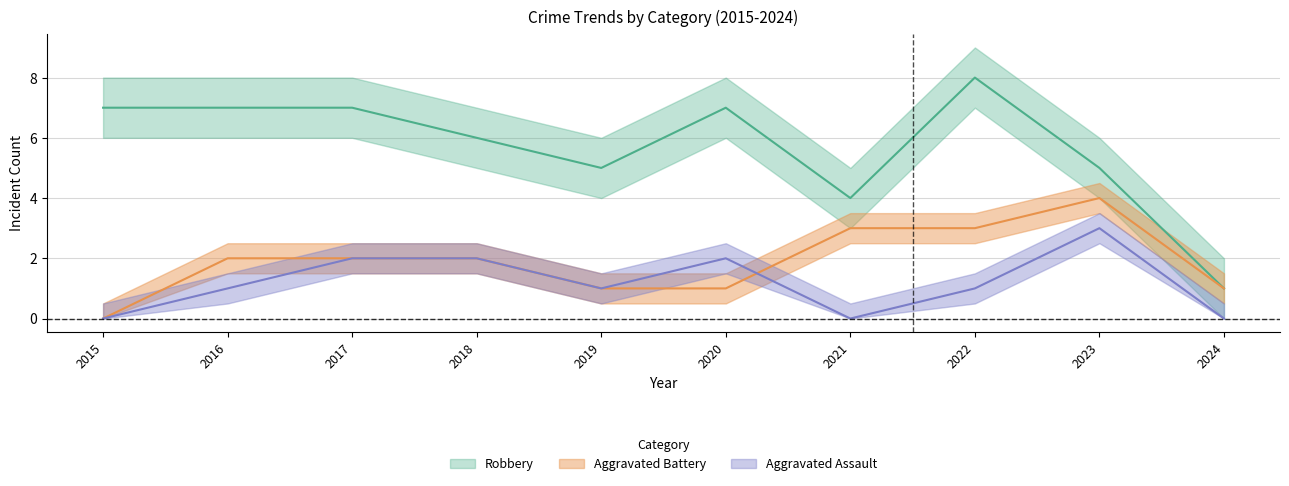

What is the maximum value shown in the chart?

8